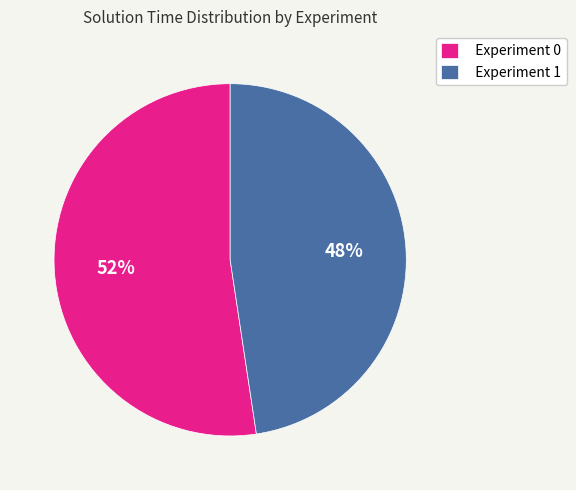

What is the largest slice in the pie chart?

Experiment 0